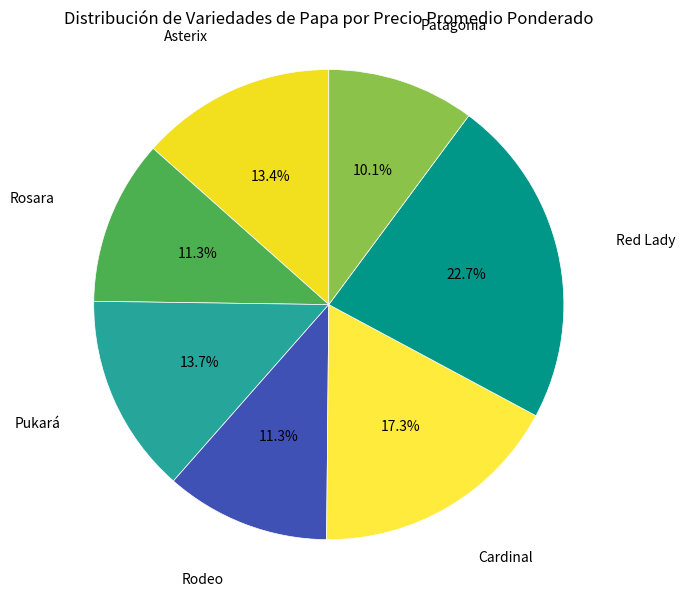

Does Red Lady represent more than half of the total?

No